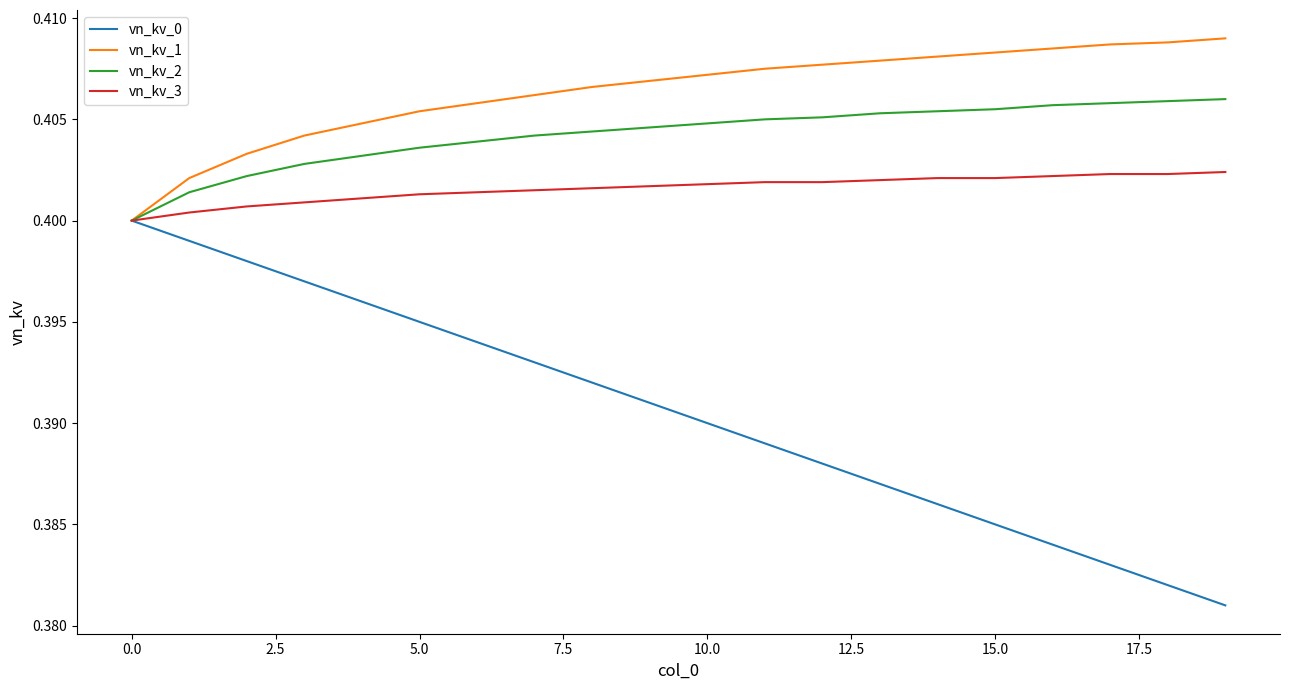

Which series has the largest range (max minus min)?

vn_kv_0